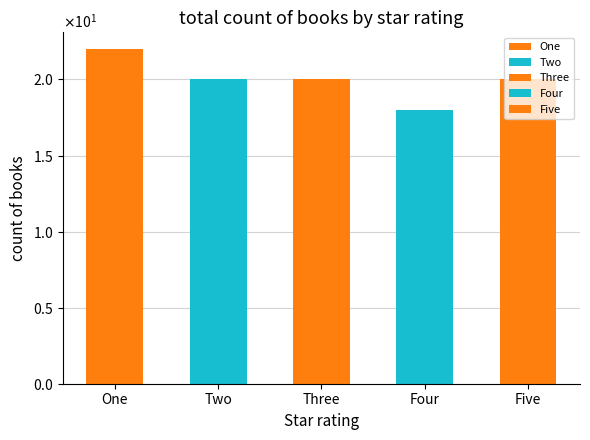

Which label corresponds to the smallest value in the chart?

Four